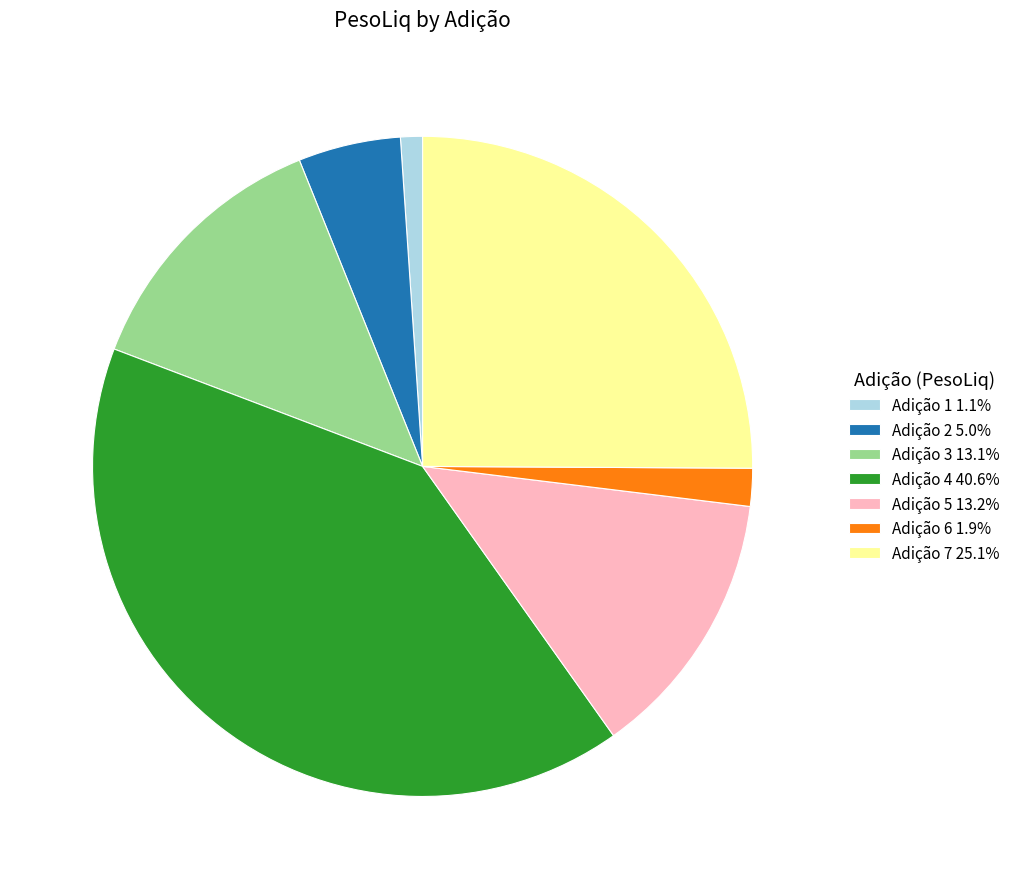

Approximately how many times larger is the value at Adição 4 40.6% compared to Adição 7 25.1%?

1.6